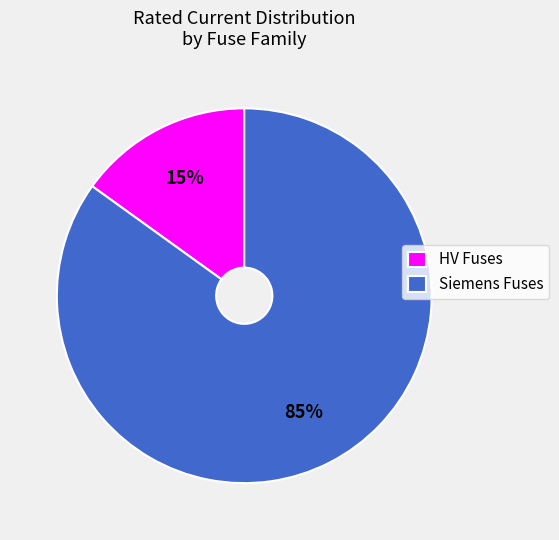

Which category has the smallest portion of the pie?

HV Fuses